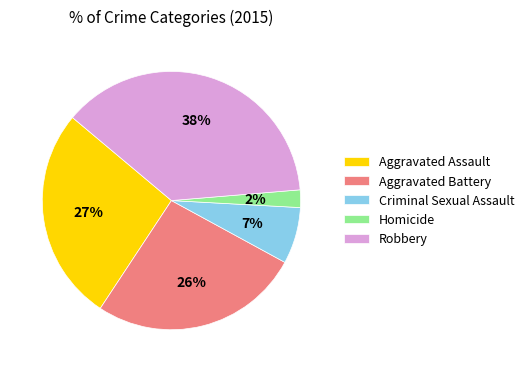

The Robbery slice represents 38% of the pie. True or false?

True